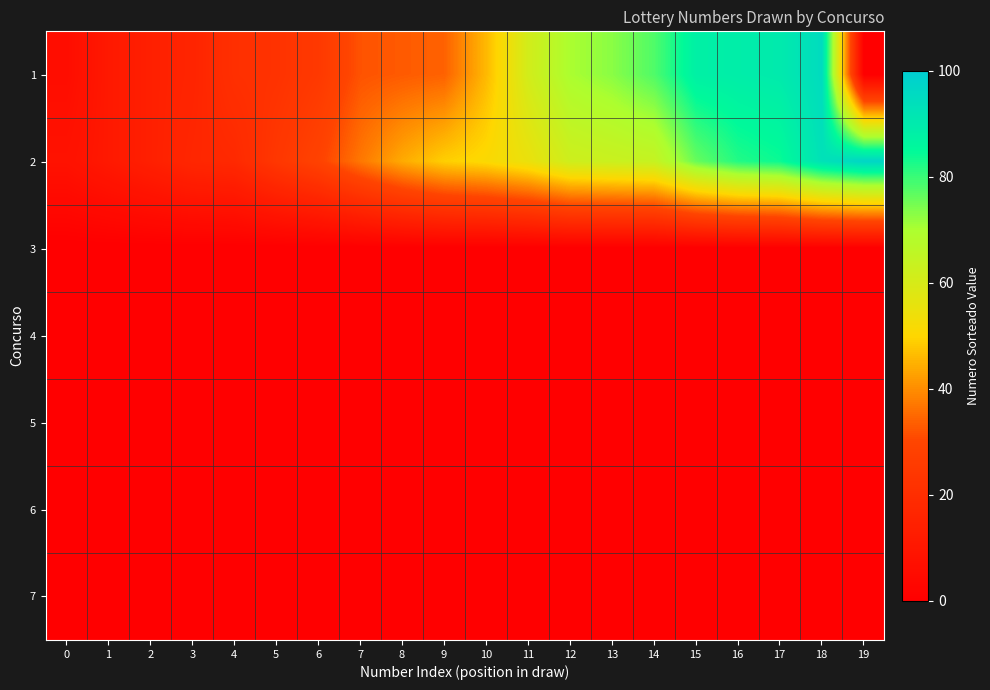

Reading left to right, transcribe all the data shown in this chart.

1: 0=6	1=11	2=14	3=16	4=21	5=22	6=25	7=32	8=33	9=34	10=46	11=61	12=70	13=73	14=78	15=88	16=89	17=90	18=95	19=0
2: 0=8	1=11	2=14	3=17	4=18	5=24	6=29	7=37	8=44	9=49	10=51	11=55	12=62	13=63	14=64	15=76	16=82	17=84	18=93	19=97
3: 0=0	1=0	2=0	3=0	4=0	5=0	6=0	7=0	8=0	9=0	10=0	11=0	12=0	13=0	14=0	15=0	16=0	17=0	18=0	19=0
4: 0=0	1=0	2=0	3=0	4=0	5=0	6=0	7=0	8=0	9=0	10=0	11=0	12=0	13=0	14=0	15=0	16=0	17=0	18=0	19=0
5: 0=0	1=0	2=0	3=0	4=0	5=0	6=0	7=0	8=0	9=0	10=0	11=0	12=0	13=0	14=0	15=0	16=0	17=0	18=0	19=0
6: 0=0	1=0	2=0	3=0	4=0	5=0	6=0	7=0	8=0	9=0	10=0	11=0	12=0	13=0	14=0	15=0	16=0	17=0	18=0	19=0
7: 0=0	1=0	2=0	3=0	4=0	5=0	6=0	7=0	8=0	9=0	10=0	11=0	12=0	13=0	14=0	15=0	16=0	17=0	18=0	19=0